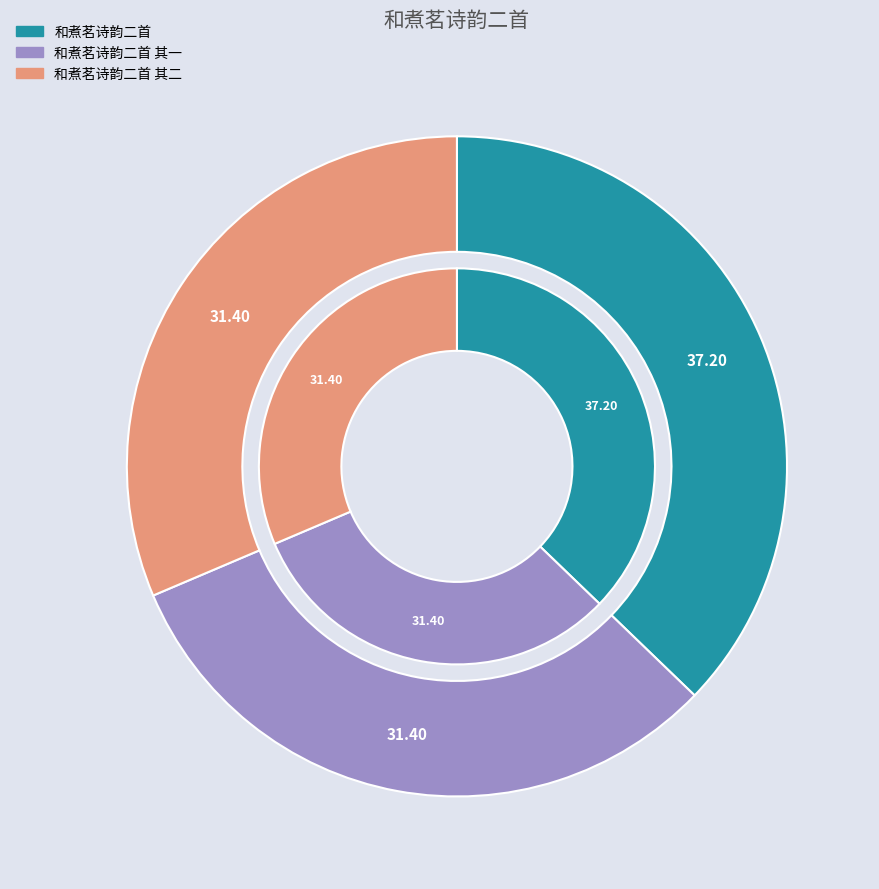

Does any single category account for the majority?

No